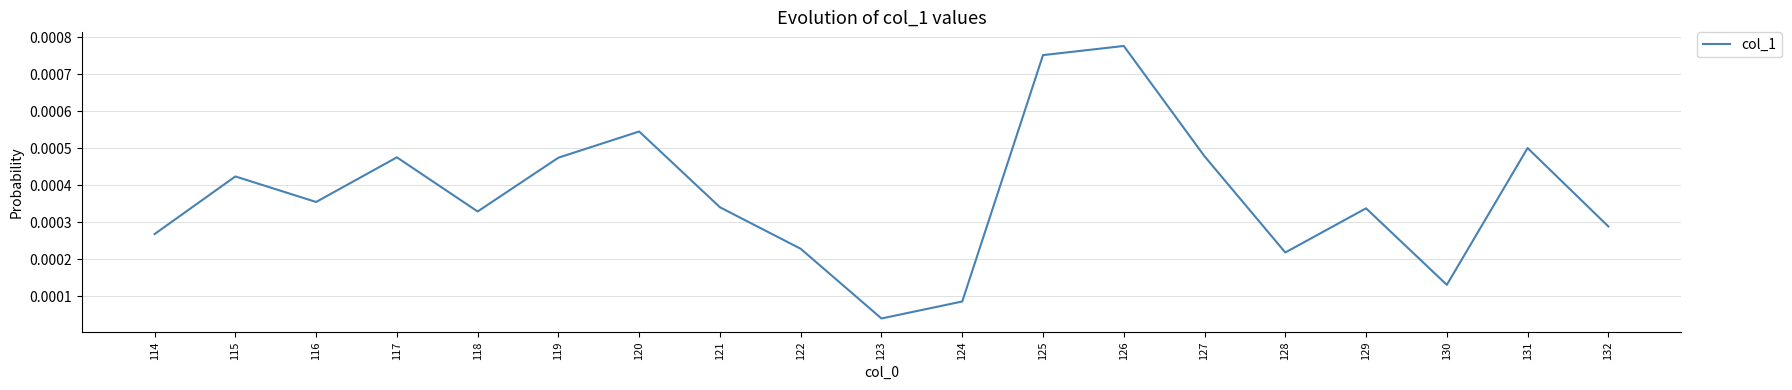

Where is the data nearest to the value 0?

123